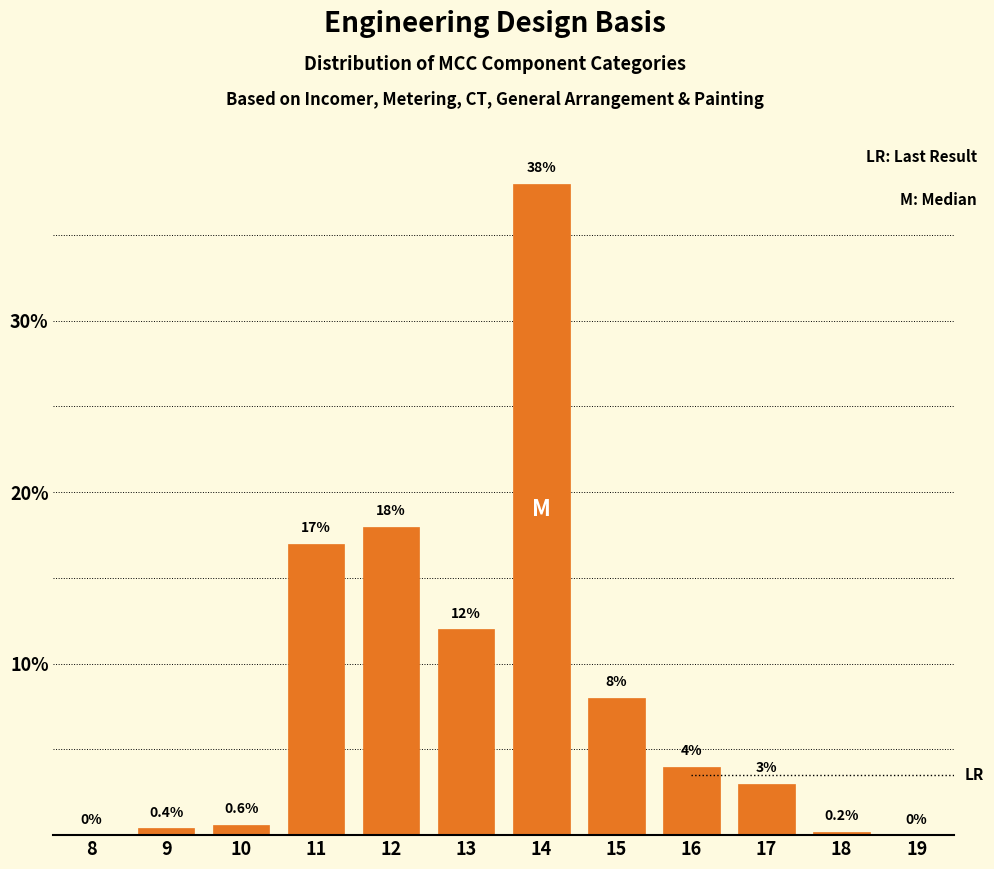

Reading left to right, extract all data points from this chart.

8=0.0	9=0.4	10=0.6	11=17.0	12=18.0	13=12.0	14=38.0	15=8.0	16=4.0	17=3.0	18=0.2	19=0.0